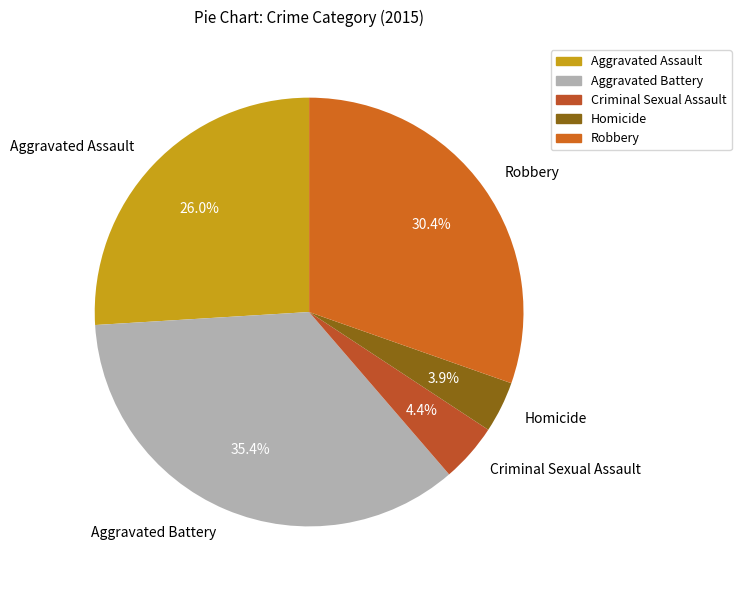

Is it true that Aggravated Assault is 32% of the pie?

False